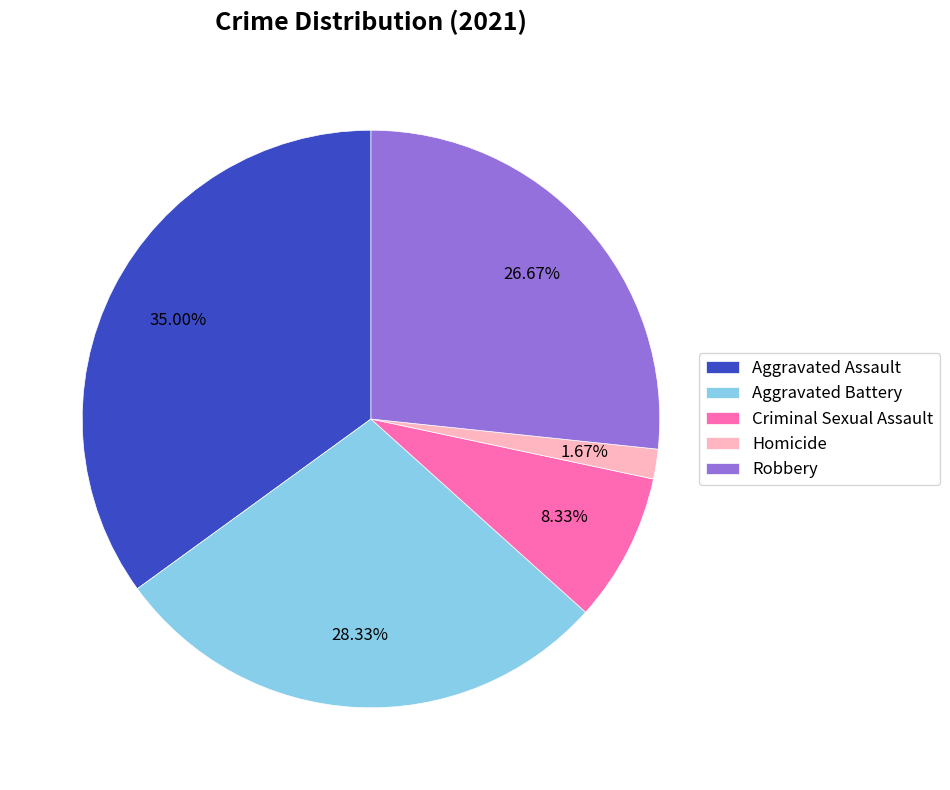

To the nearest percent, what is the average slice percentage?

20%